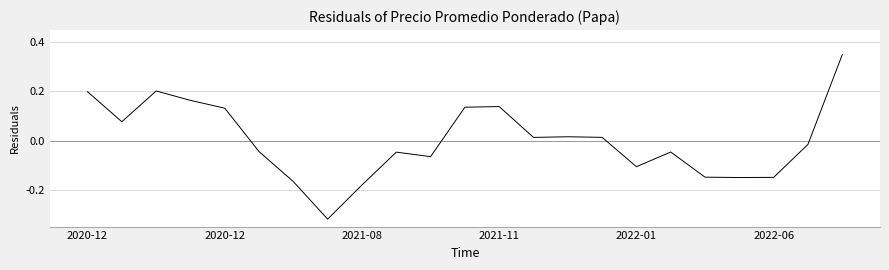

What is the difference between the maximum and minimum values?

0.7